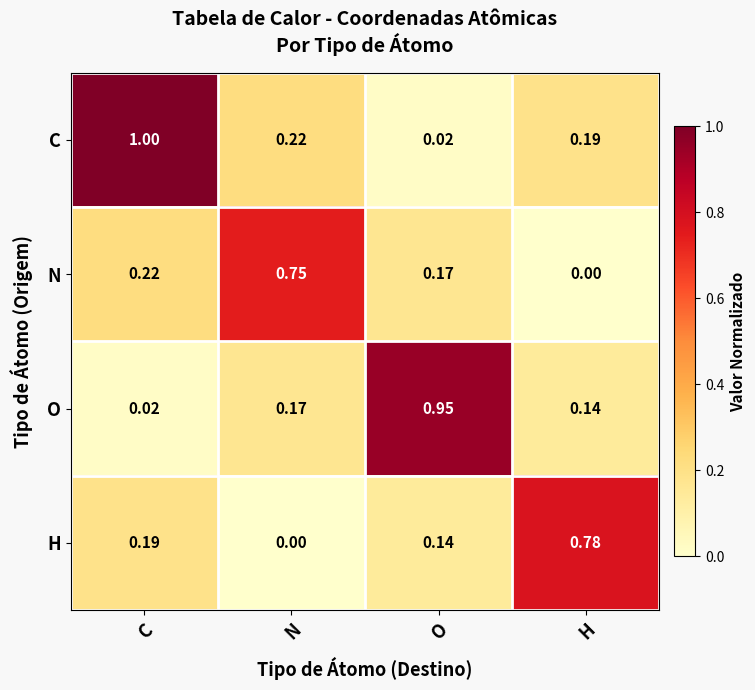

Which category has the highest value across all series?

C